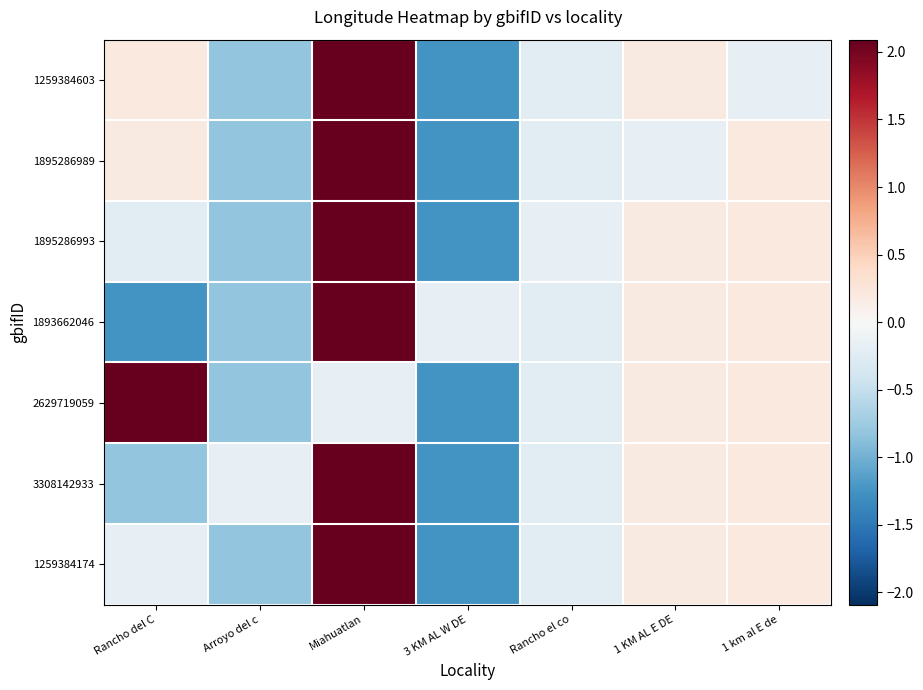

List the series in order of their peak value, highest first.

1259384174, 3308142933, 2629719059, 1893662046, 1895286993, 1895286989, 1259384603